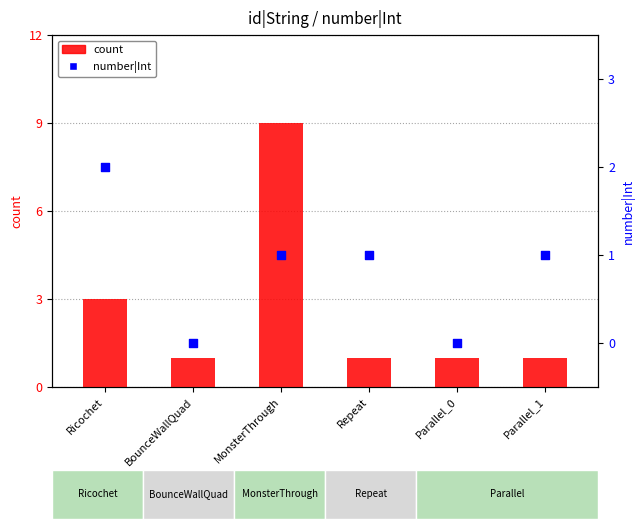

At how many categories does at least one series exceed 2?

2